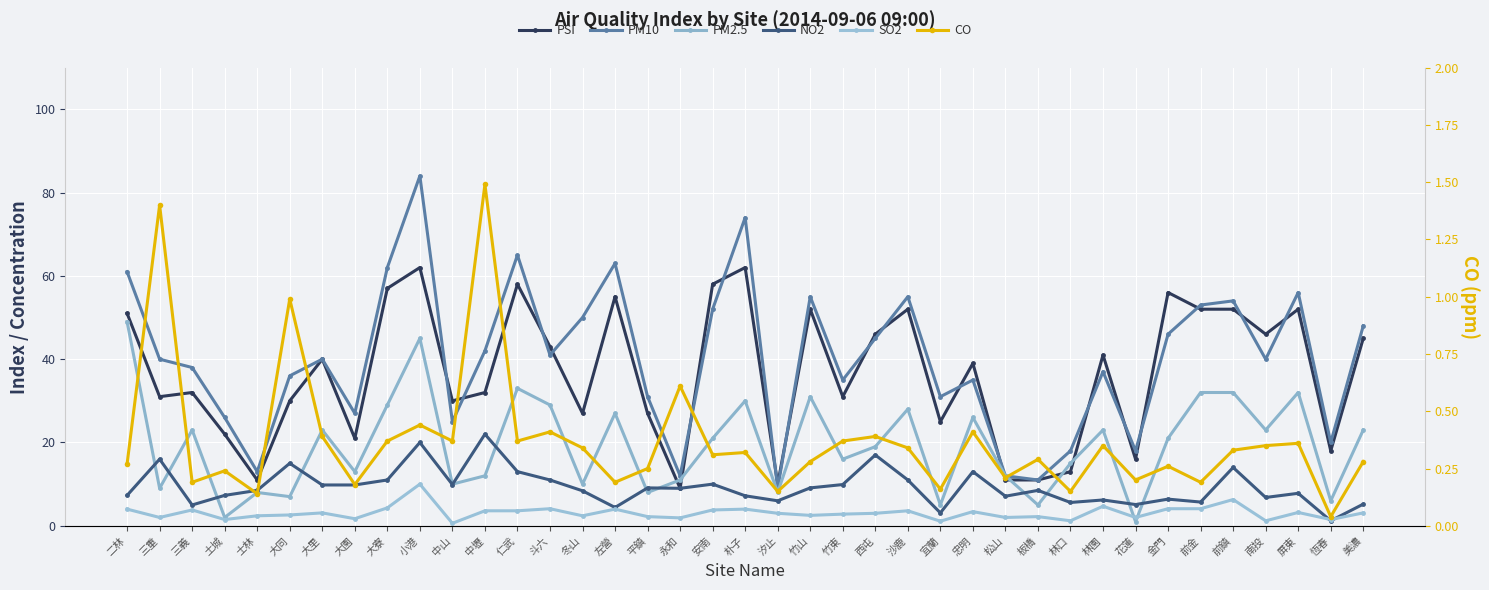

What is the total value across all series at 松山?

44.3